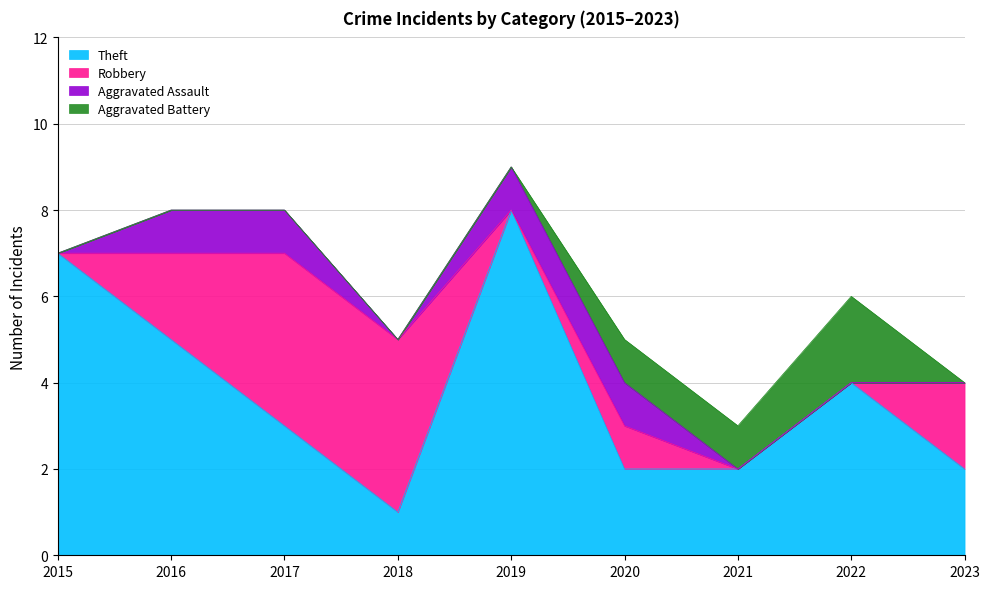

Reading left to right, what are all the values shown in this chart?

Theft: 7	5	3	1	8	2	2	4	2
Robbery: 0	2	4	4	0	1	0	0	2
Aggravated Assault: 0	1	1	0	1	1	0	0	0
Aggravated Battery: 0	0	0	0	0	1	1	2	0